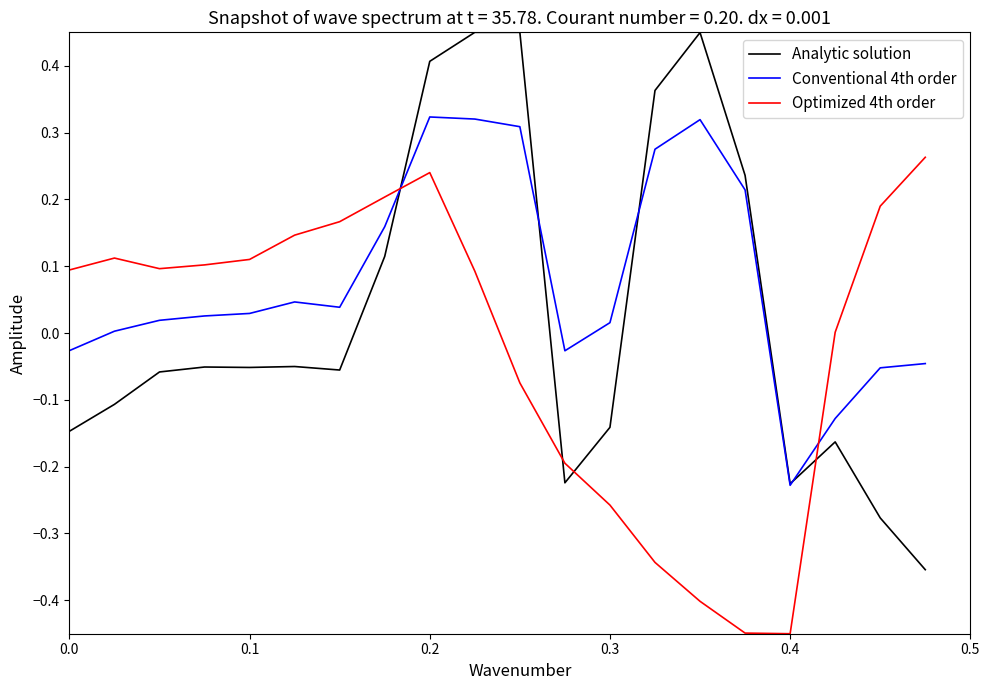

Which series has the largest range (max minus min)?

Analytic solution